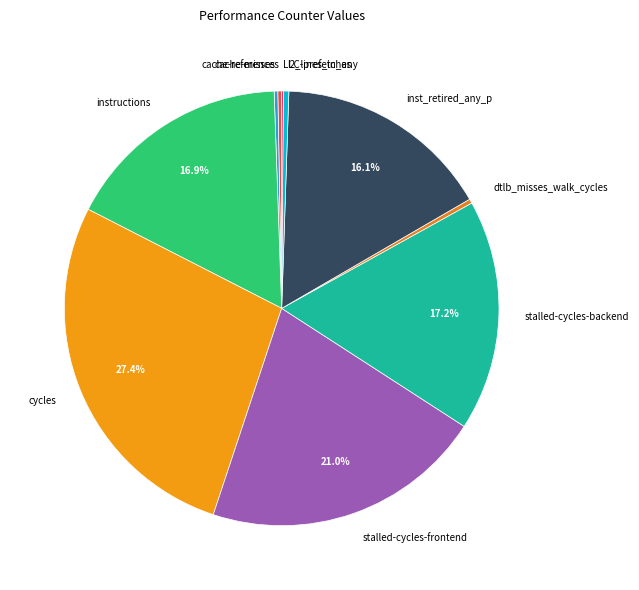

Is there any slice that represents more than half of the pie?

No